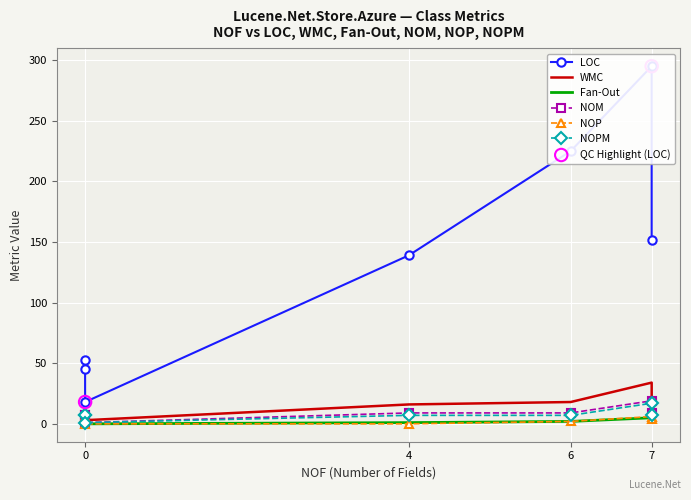

Is the value of Fan-Out at AzureDirectory greater than the value of WMC at AzureIndexOutput?

No